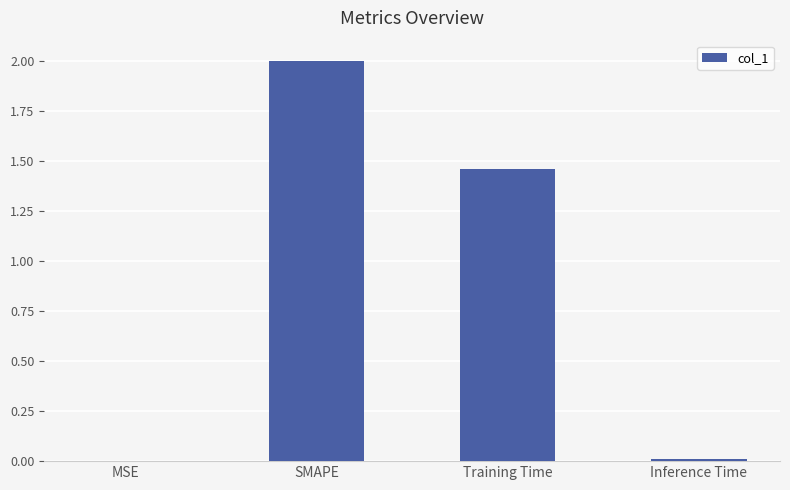

Count the number of categories in the chart.

4